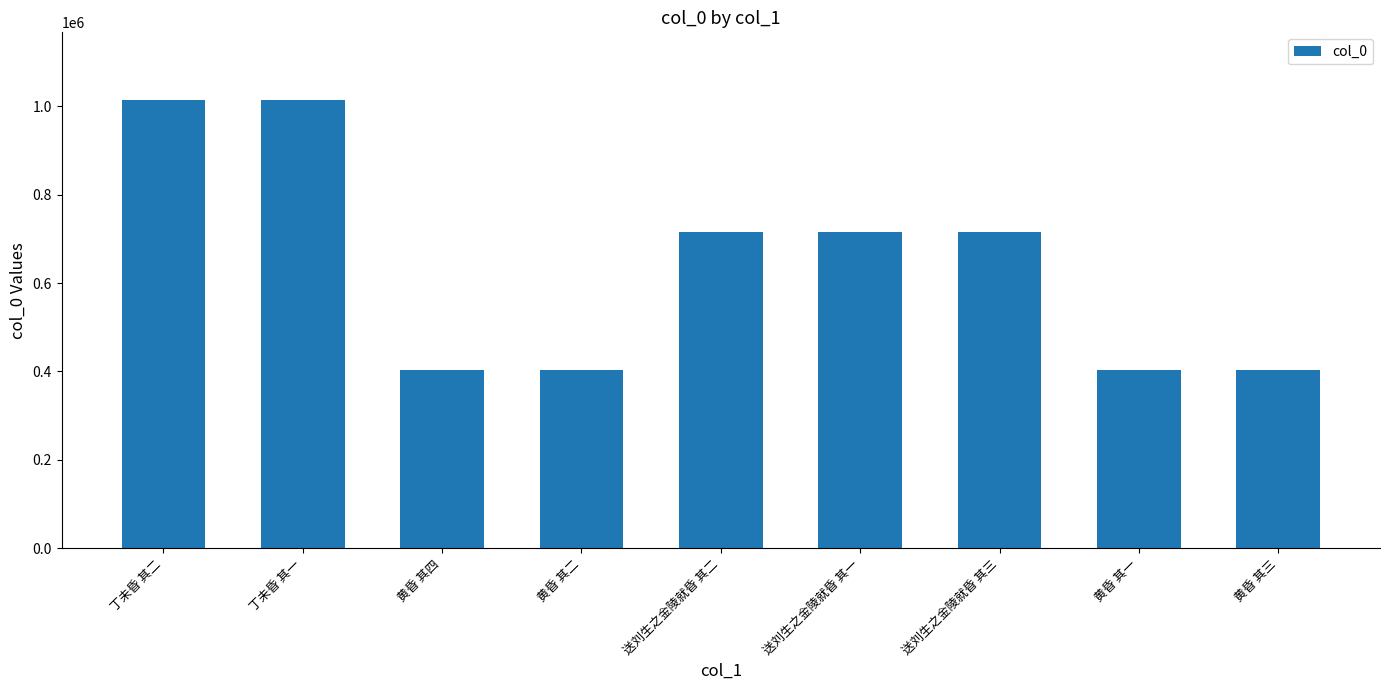

What is the smallest value displayed?

402254